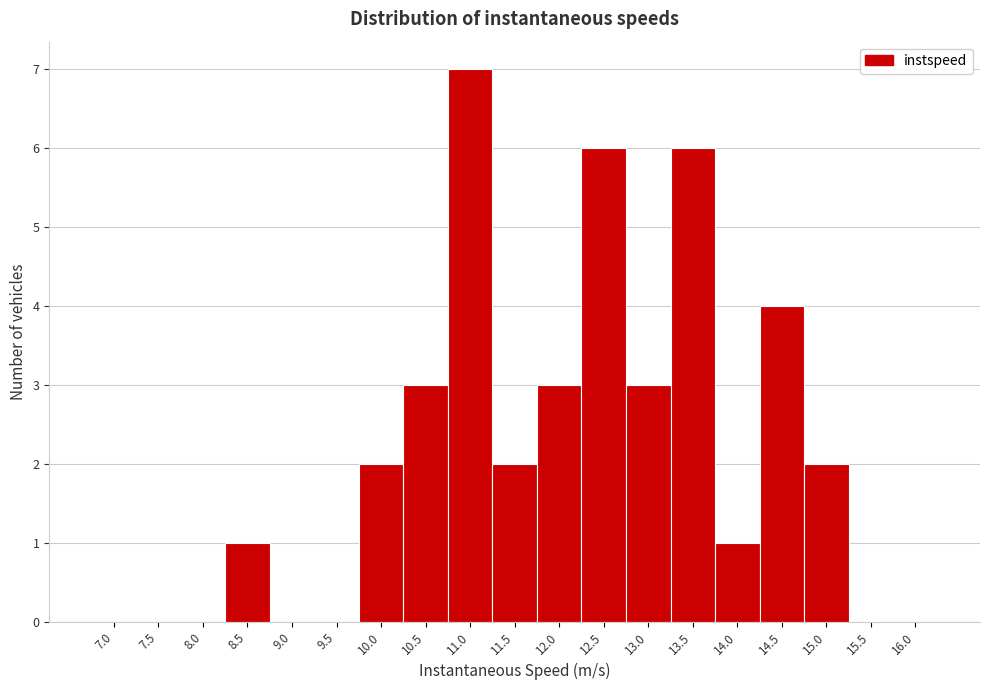

Reading right to left, what are all the values shown in this chart?

16.0=0	15.5=0	15.0=2	14.5=4	14.0=1	13.5=6	13.0=3	12.5=6	12.0=3	11.5=2	11.0=7	10.5=3	10.0=2	9.5=0	9.0=0	8.5=1	8.0=0	7.5=0	7.0=0